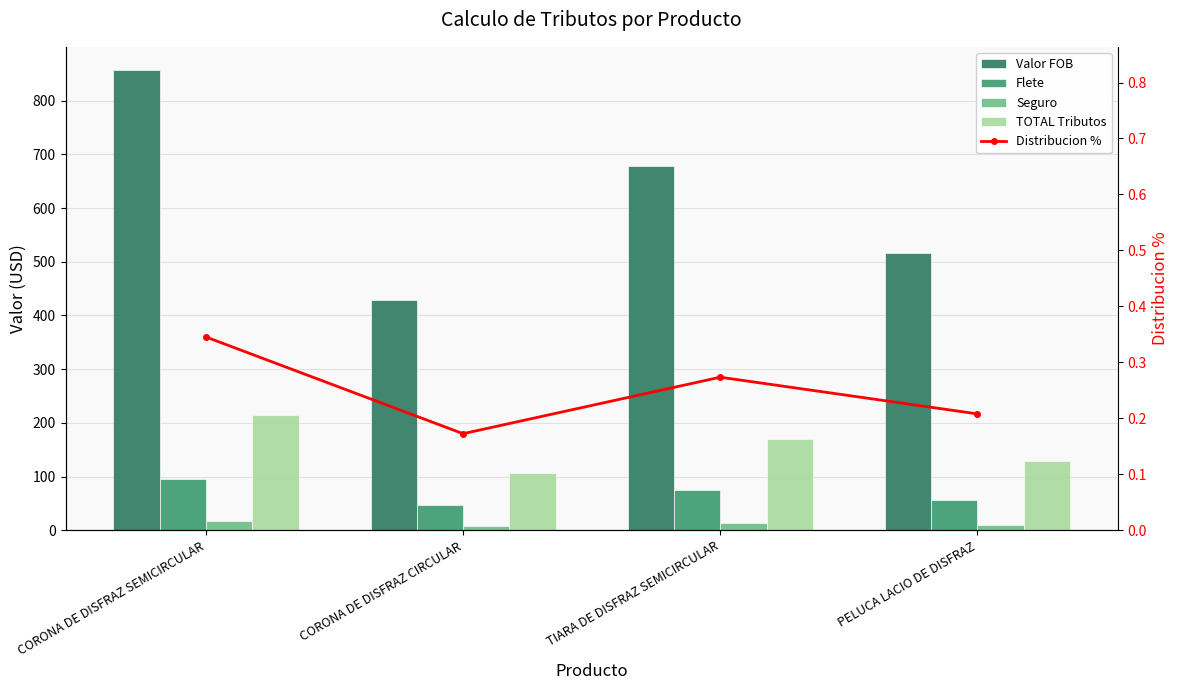

What is the total value across all series at TIARA DE DISFRAZ SEMICIRCULAR?

937.8